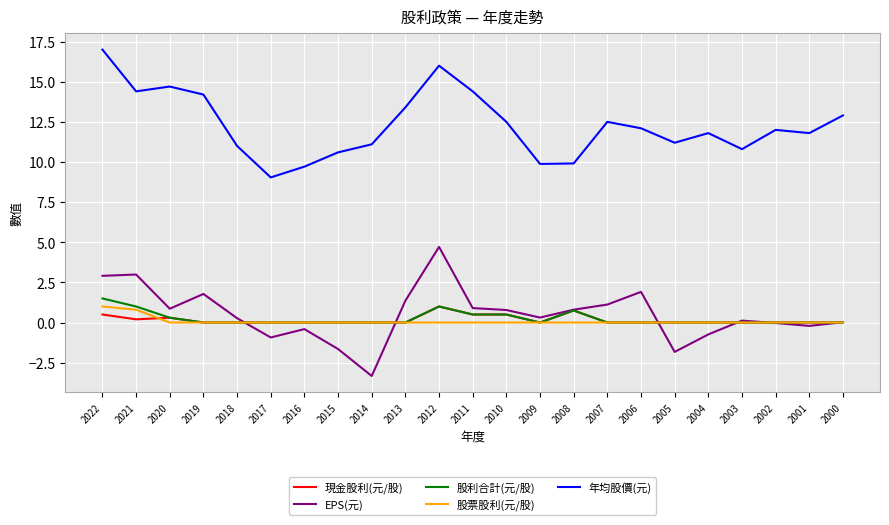

True or false: 股利合計(元/股) and 年均股價(元) intersect in this chart.

False